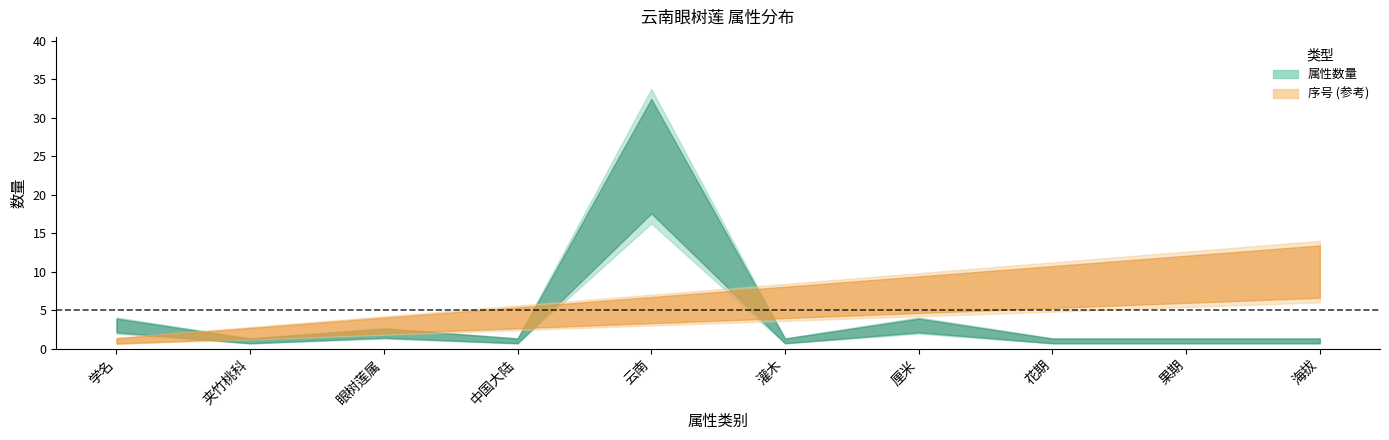

Reading left to right, list all the values displayed in this chart.

index: 学名=1	夹竹桃科=2	眼树莲属=3	中国大陆=4	云南=5	灌木=6	厘米=7	花期=8	果期=9	海拔=10
col_5_values: 学名=3	夹竹桃科=1	眼树莲属=2	中国大陆=1	云南=25	灌木=1	厘米=3	花期=1	果期=1	海拔=1